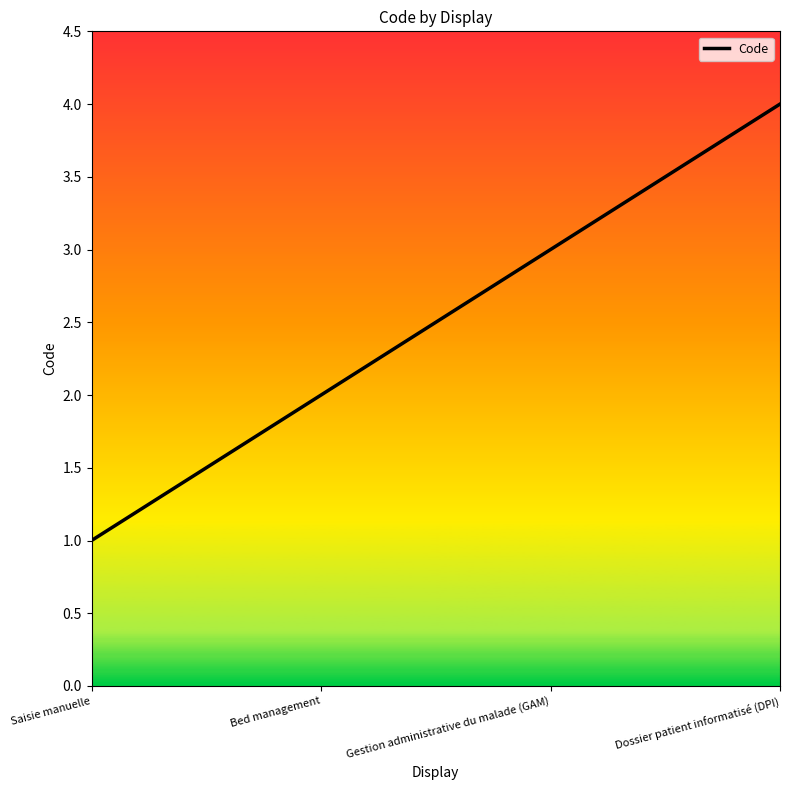

Reading right to left, list all the values displayed in this chart.

4	3	2	1